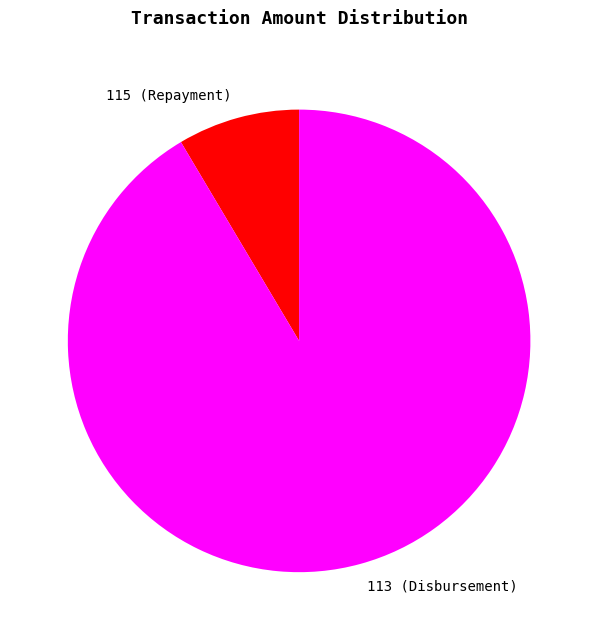

Between 115 (Repayment) and 113 (Disbursement), which is larger?

113 (Disbursement)